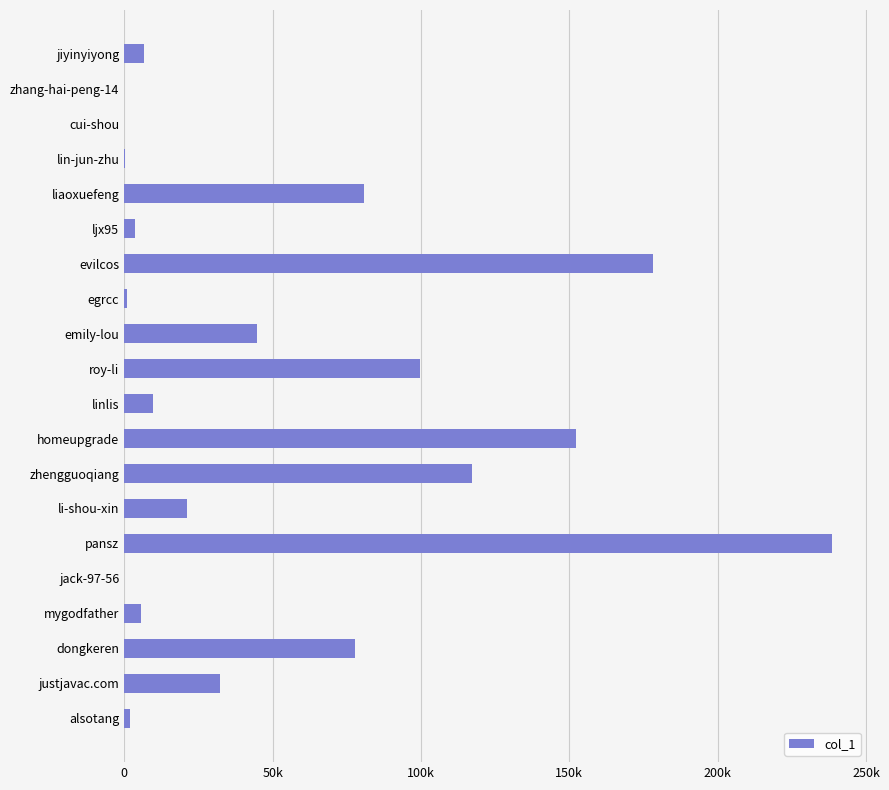

How many data points does each series have?

20